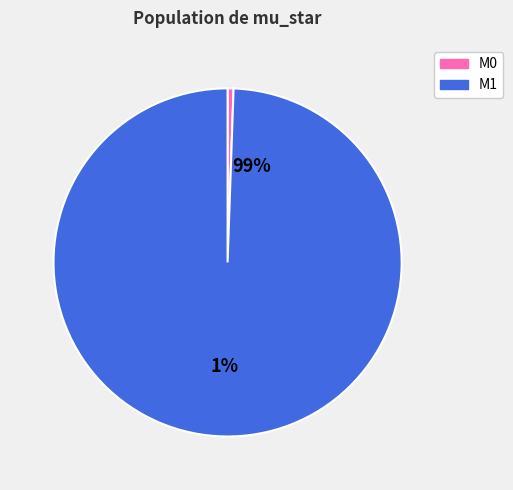

What percentage do M0 and M1 together represent?

100.0%